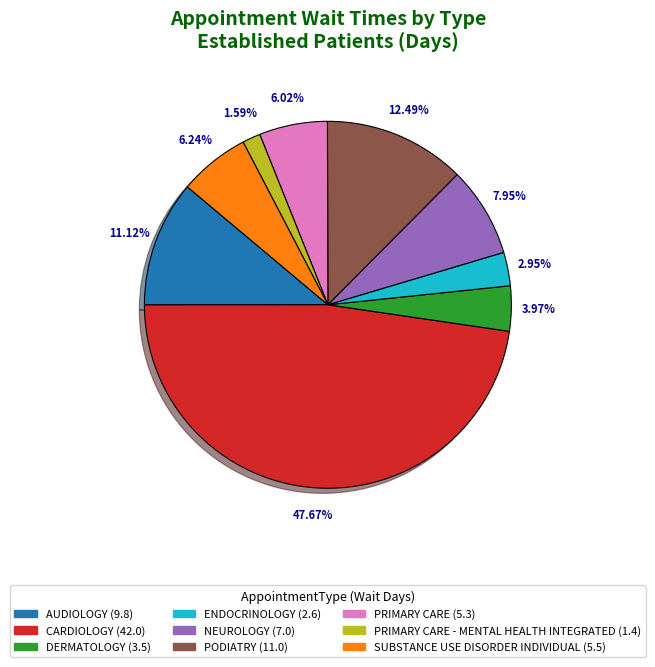

Is there a majority slice in this chart?

No